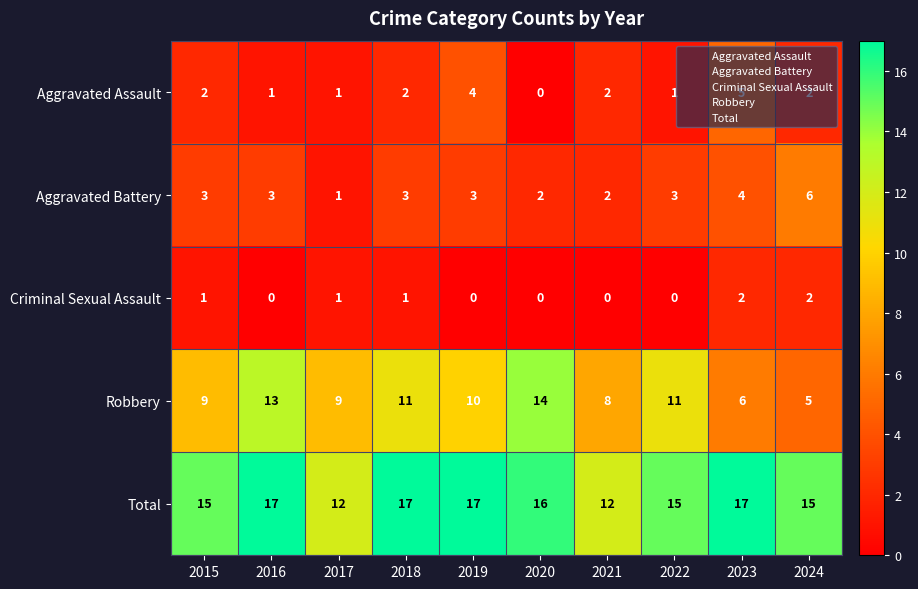

Which series changed the most between 2022 and 2023?

Robbery